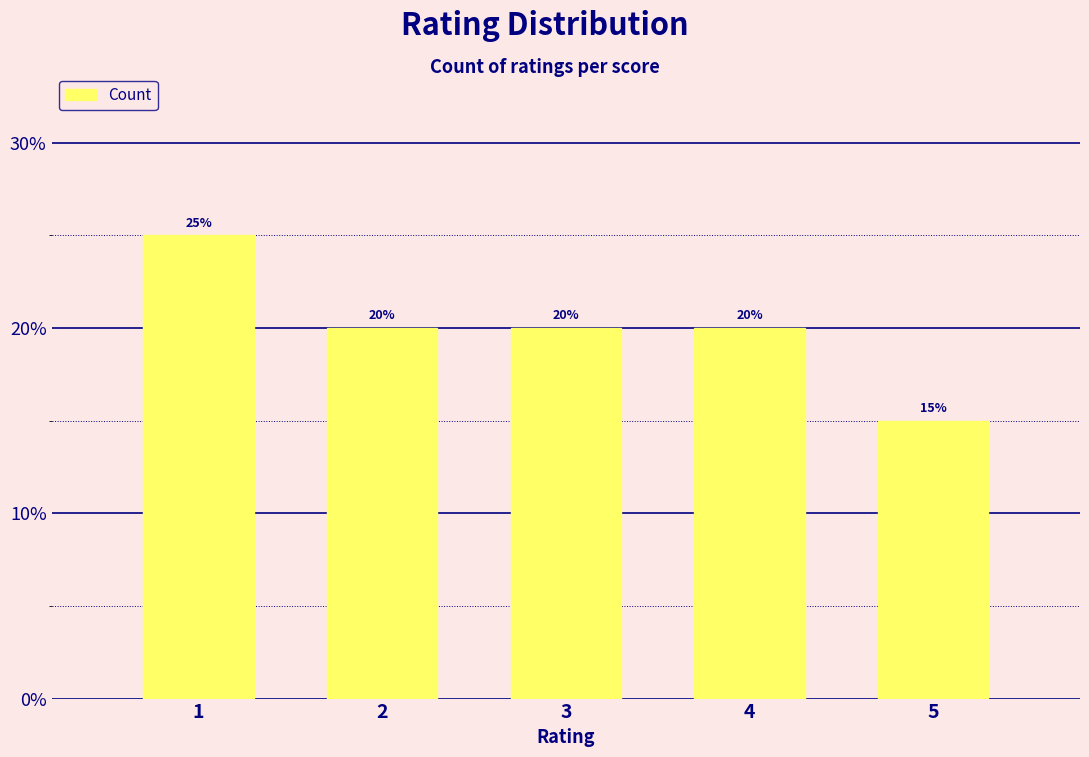

True or false: the data shows 20 at 3.

True